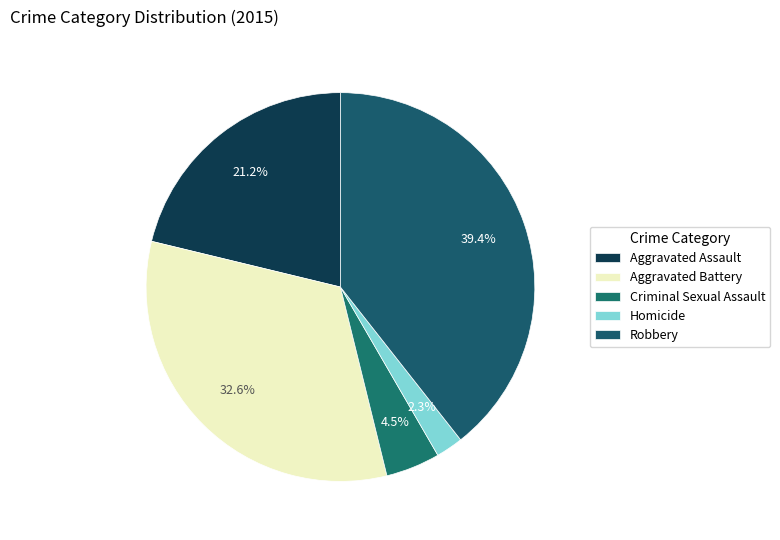

Rank the categories by value from highest to lowest.

Robbery, Aggravated Battery, Aggravated Assault, Criminal Sexual Assault, Homicide